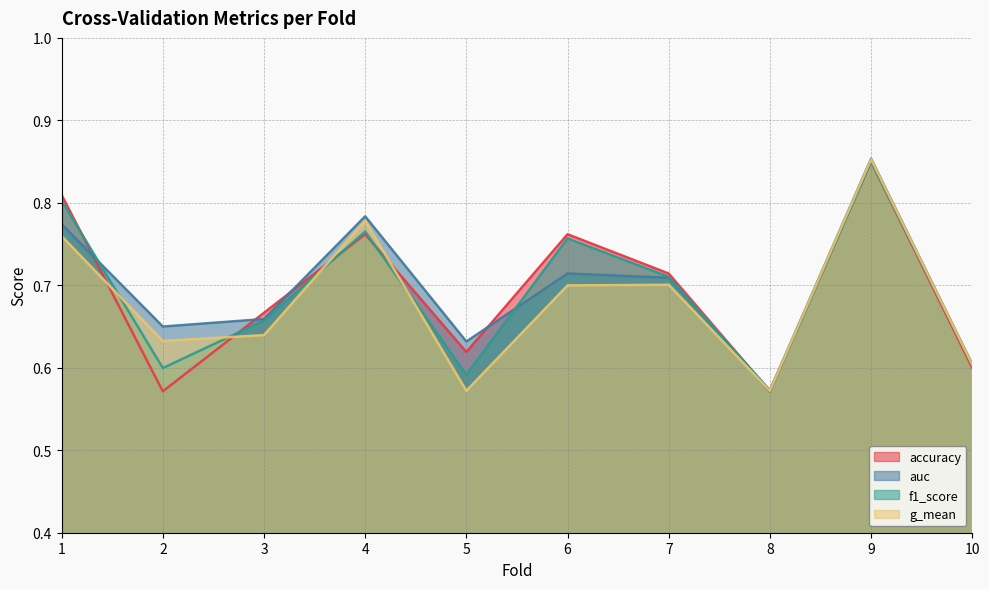

What is the average value of the f1_score series?

0.7